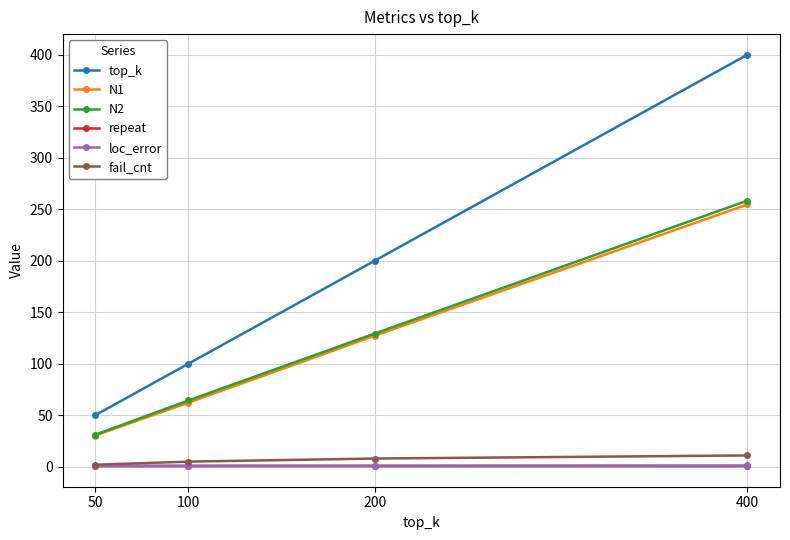

What is the spread (max minus min) of values at 50?

49.4